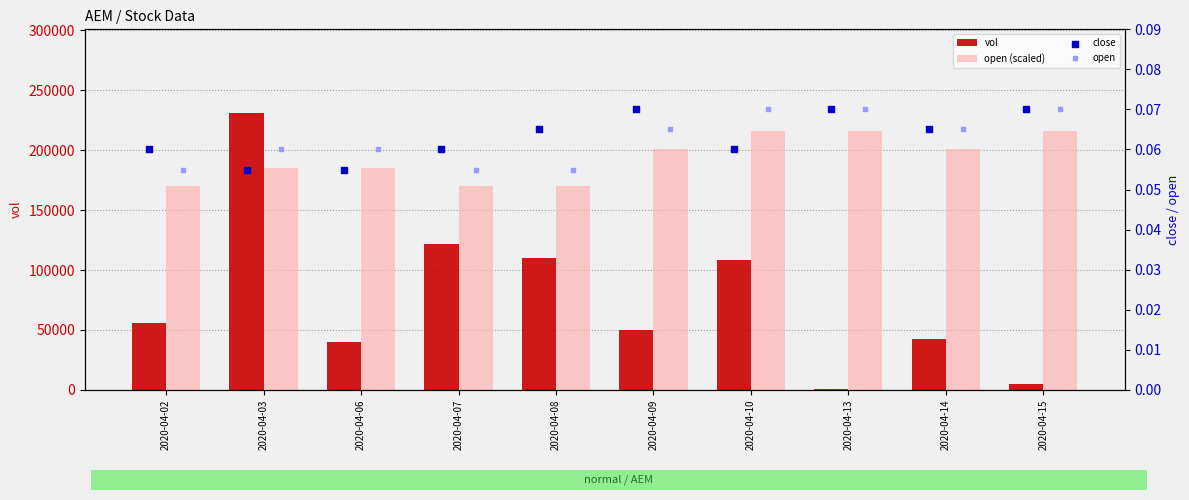

At how many categories does at least one series exceed 148803?

10